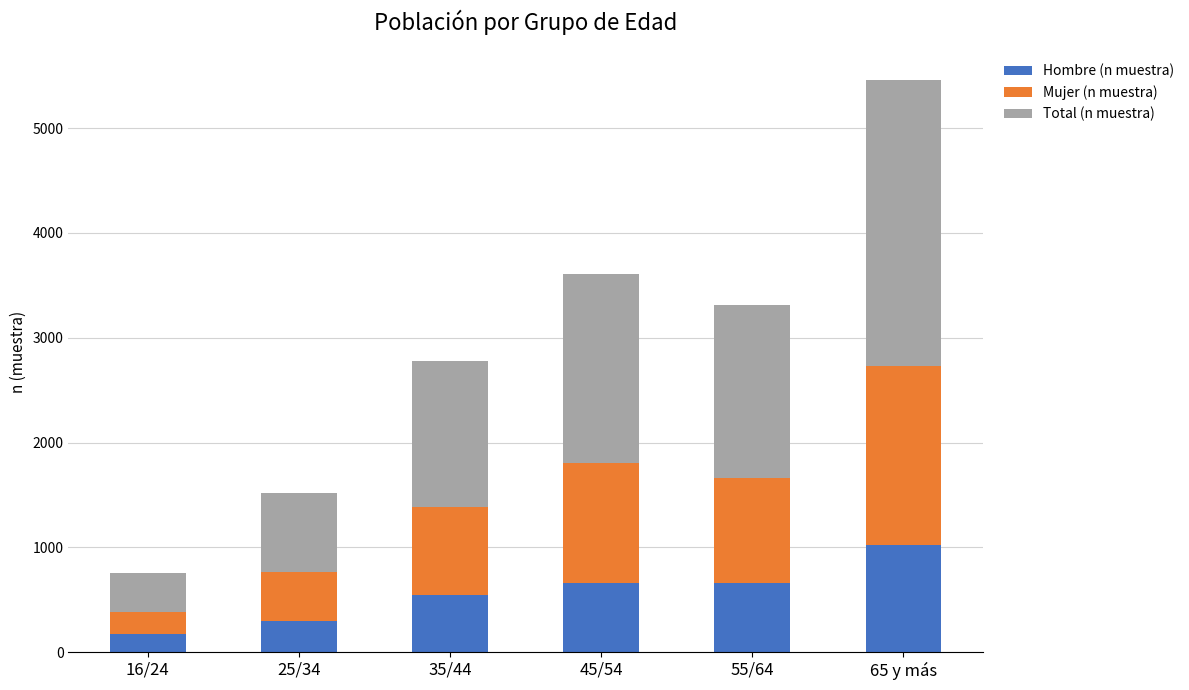

Are the bars grouped side by side (vs. stacked)?

No